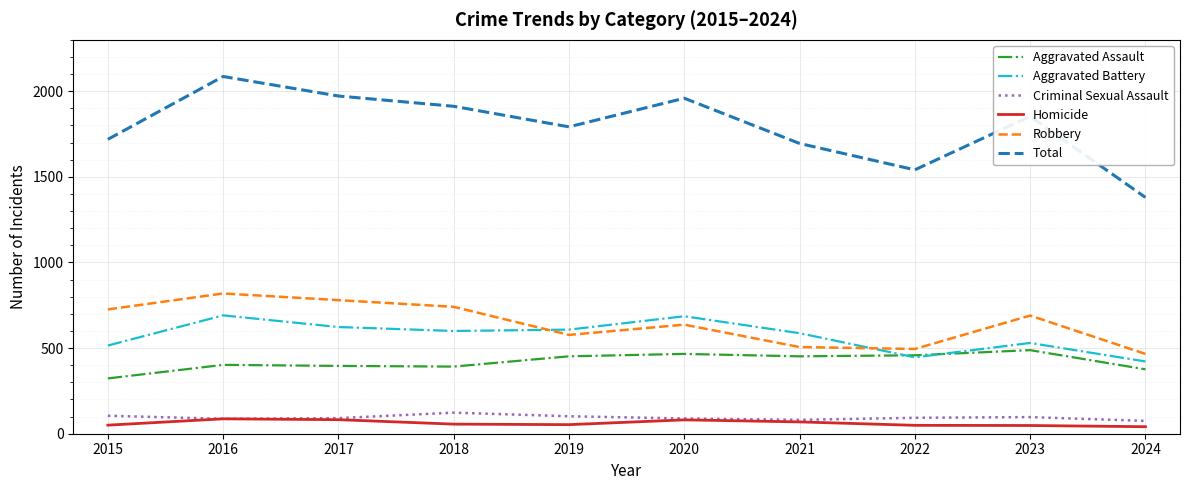

At how many categories does at least one series exceed 1779?

6